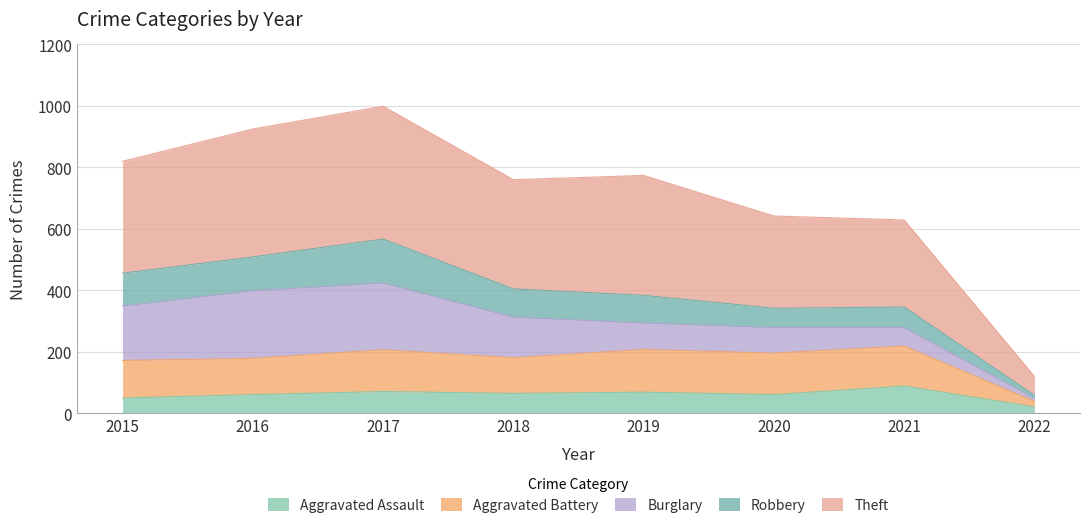

What is the highest value of the Aggravated Assault series?

89